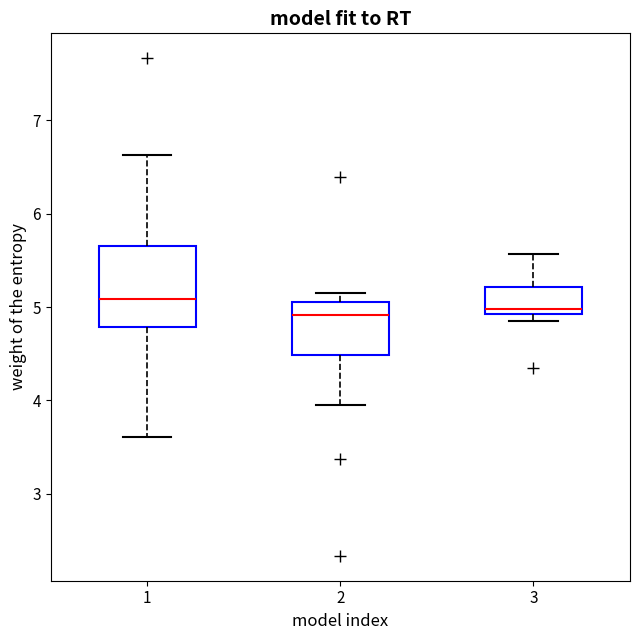

Reading left to right, transcribe this box plot: for each box, give where its median line is, the range the box spans, and where its two whiskers end, as read against the y-axis. The values are not printed on the chart, so give them approximately, as read against the axis.

1: median 5.1, box 4.8 to 5.7, whiskers 3.6 to 6.6
2: median 4.9, box 4.5 to 5.1, whiskers 4.0 to 5.1 (just above the box's upper edge)
3: median 5.0, box 4.9 to 5.2, whiskers 4.9 (just below the box's lower edge) to 5.6